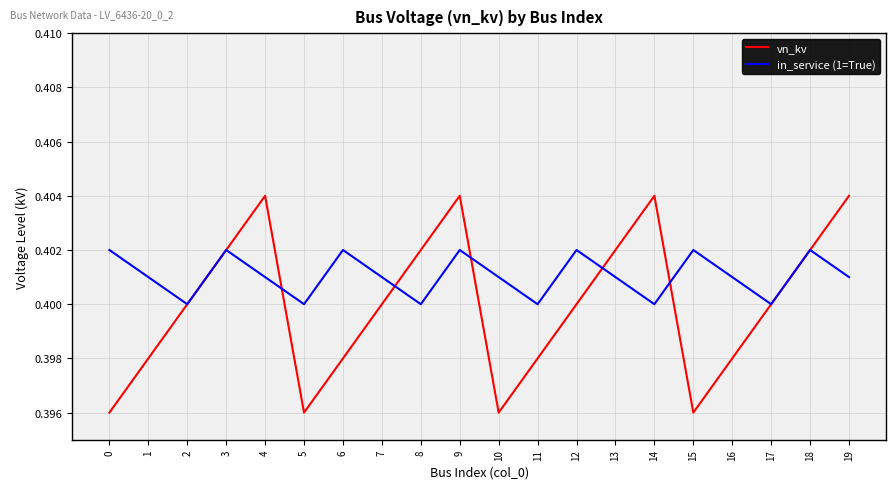

Which series changed the most between 10 and 15?

in_service (1=True)